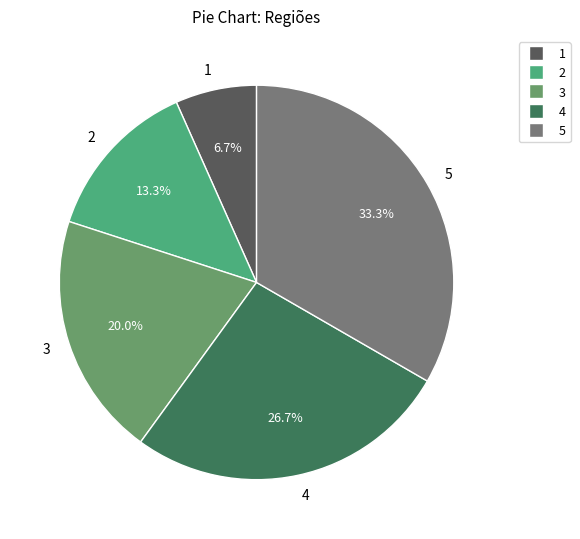

Combined, what portion of the pie is 4 and 2?

40.0%